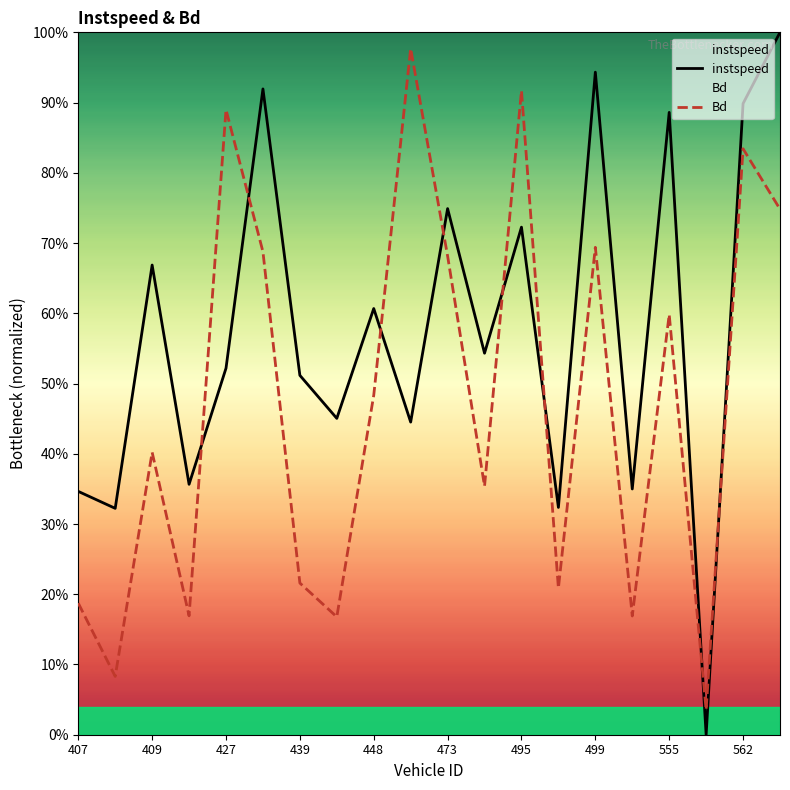

At which category is the sum across all series the highest?

19